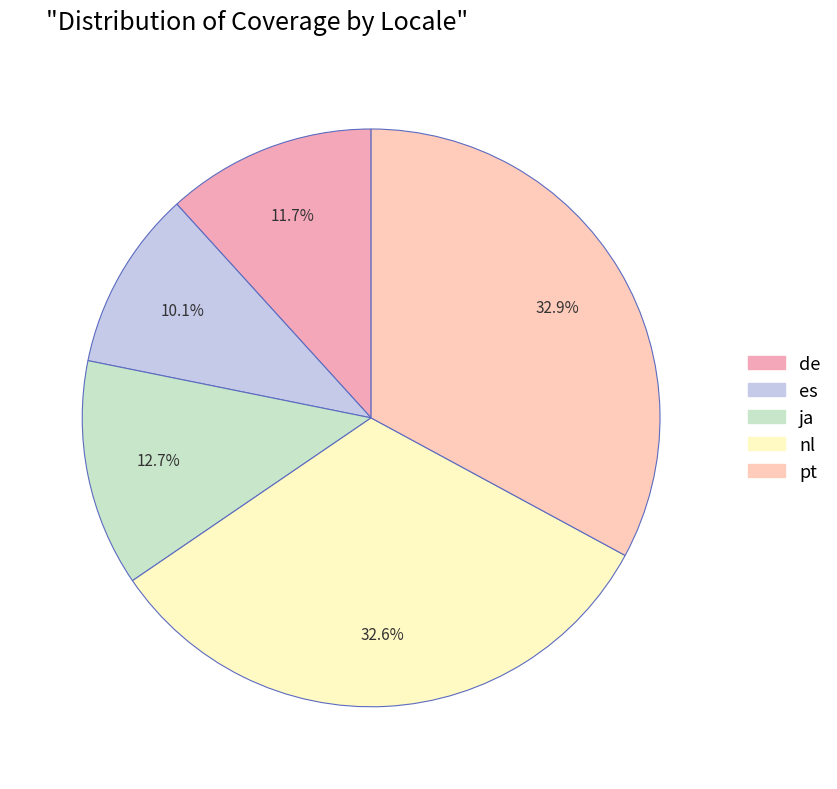

What is the smallest slice in the pie chart?

es